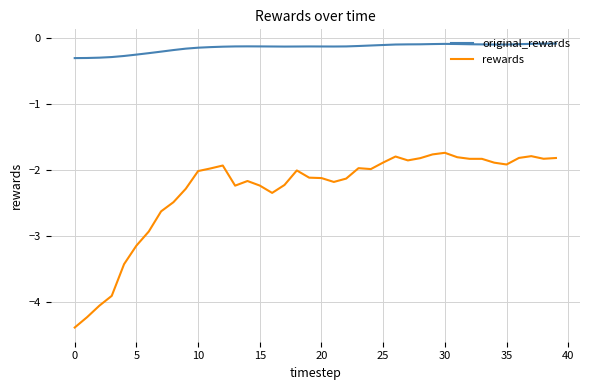

At how many categories does at least one series exceed -2?

40